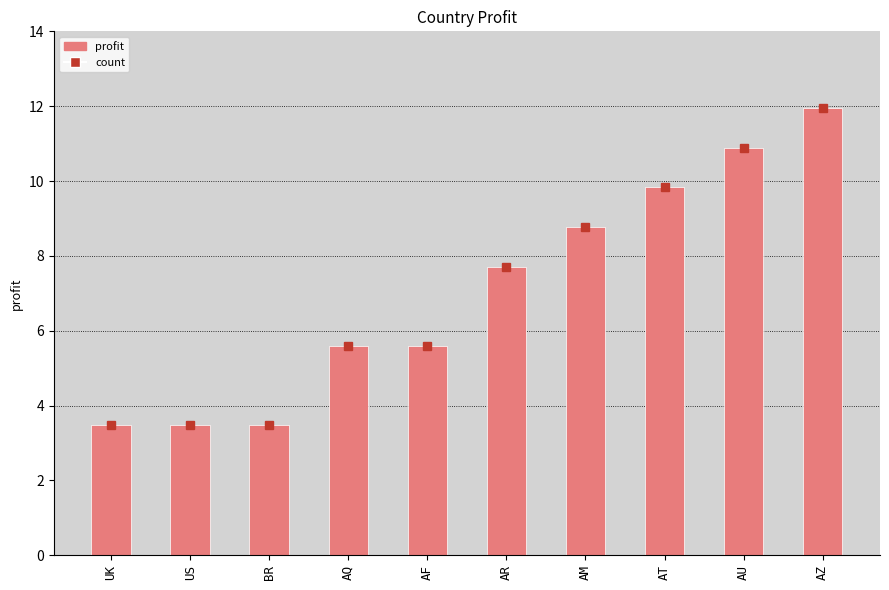

The chart shows a value of 5.4 at US. True or false?

False